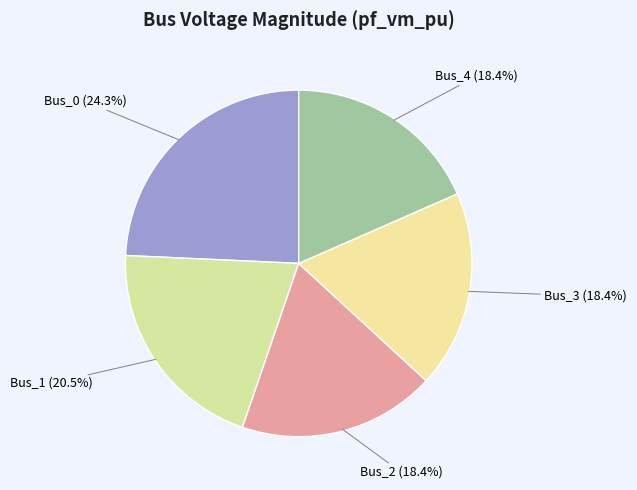

What percentage is the Bus_4 slice, to the nearest percent?

18%